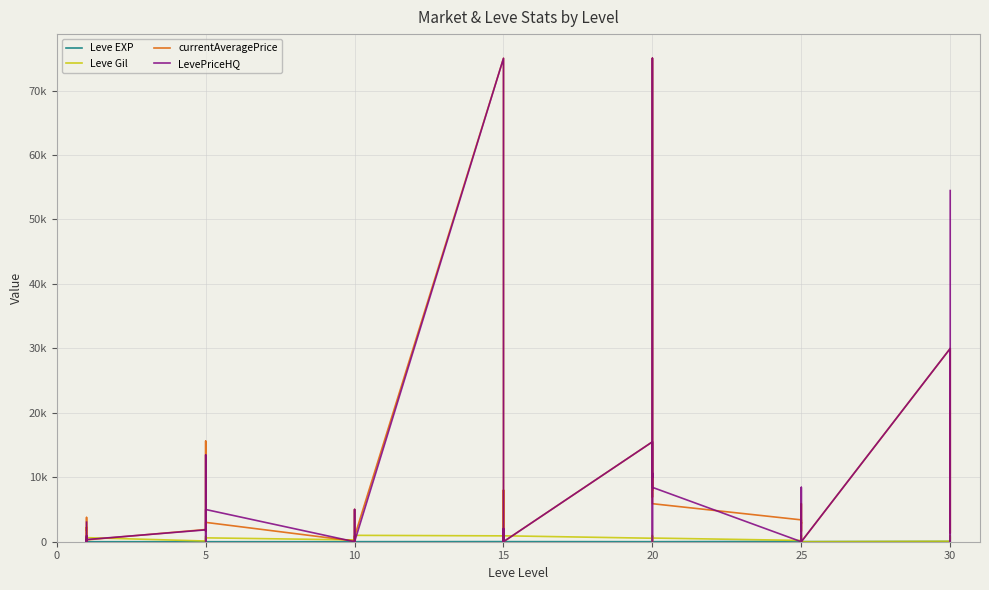

How many intersections are there between Leve EXP and currentAveragePrice?

10